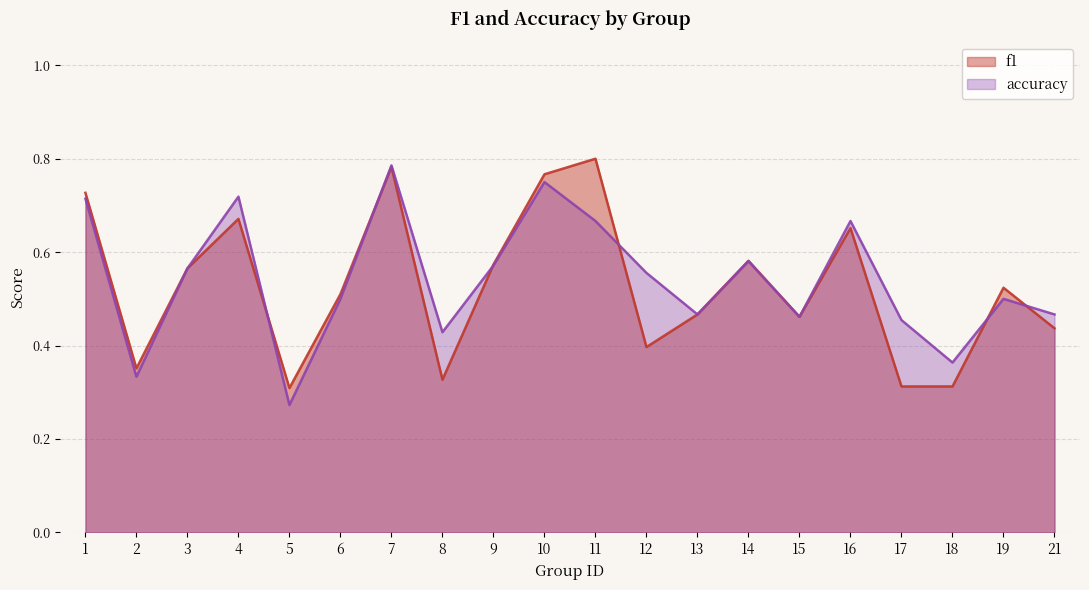

Does the chart have visible grid lines?

Yes